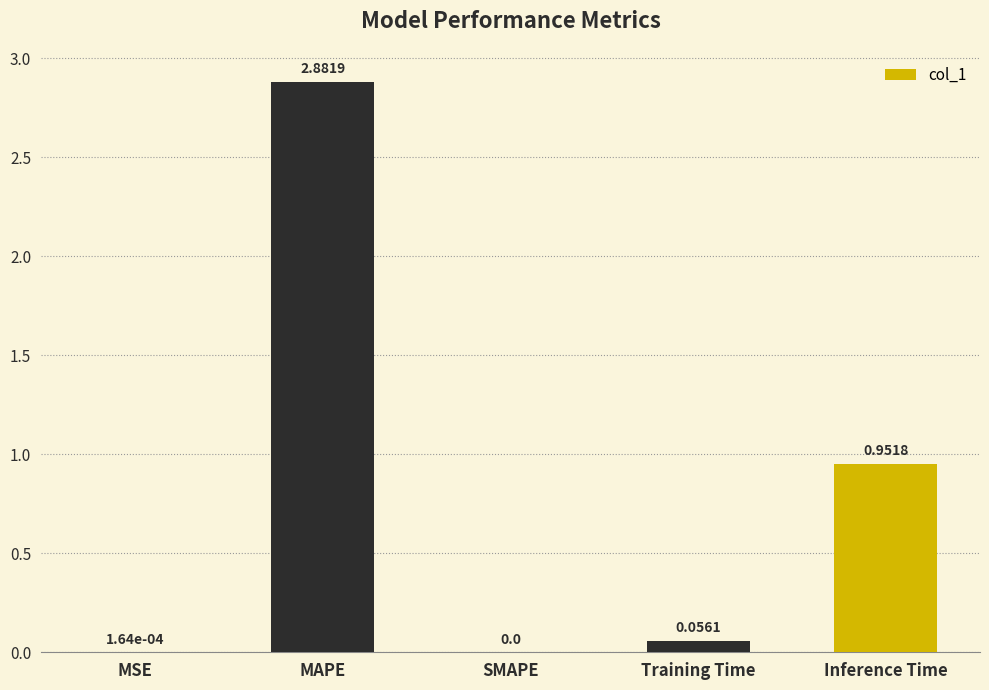

What is the change in value from MSE to MAPE?

+2.9